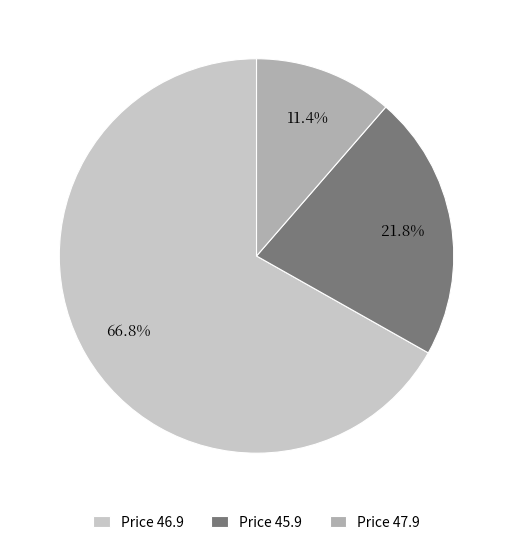

Between Price 46.9 and Price 45.9, which is larger?

Price 46.9